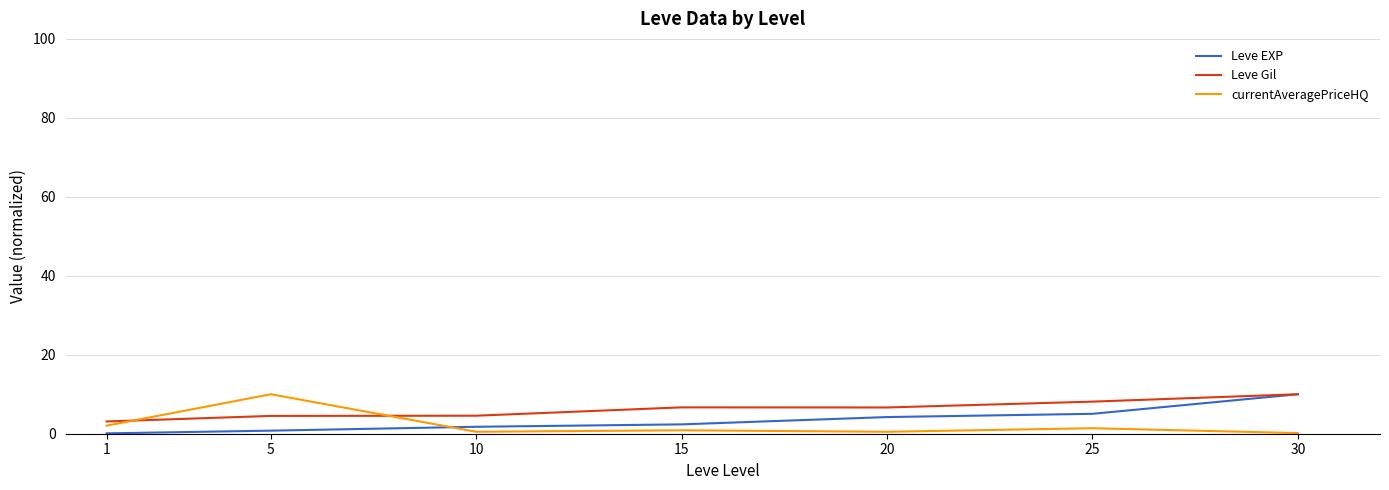

True or false: Leve Gil and currentAveragePriceHQ intersect in this chart.

True